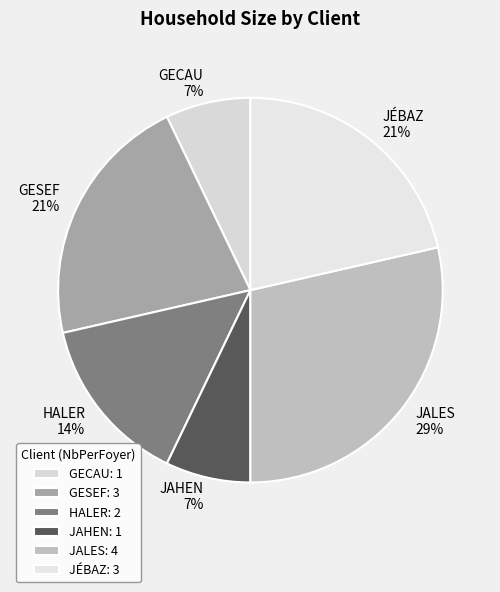

Combined, do JAHEN and GECAU account for over 50%?

No